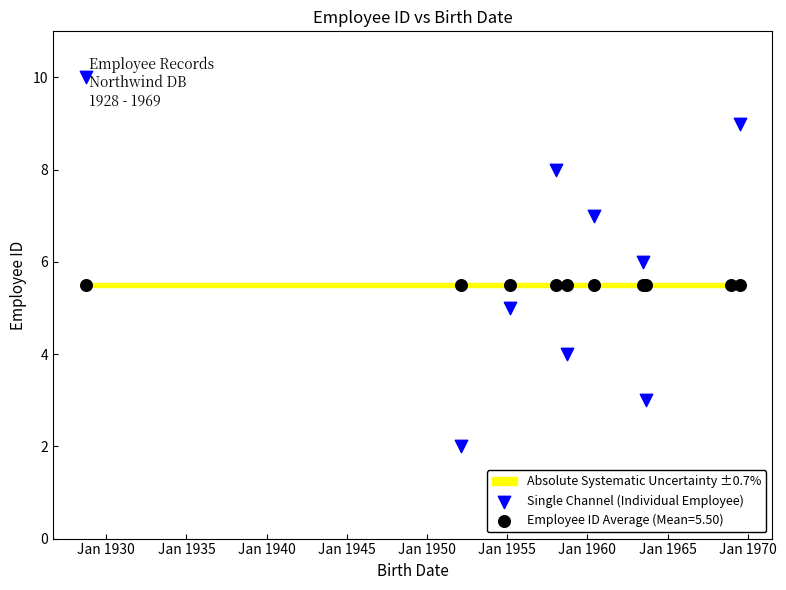

Approximately how many times larger is the value at Jan 1965 compared to Jan 1970?

0.1